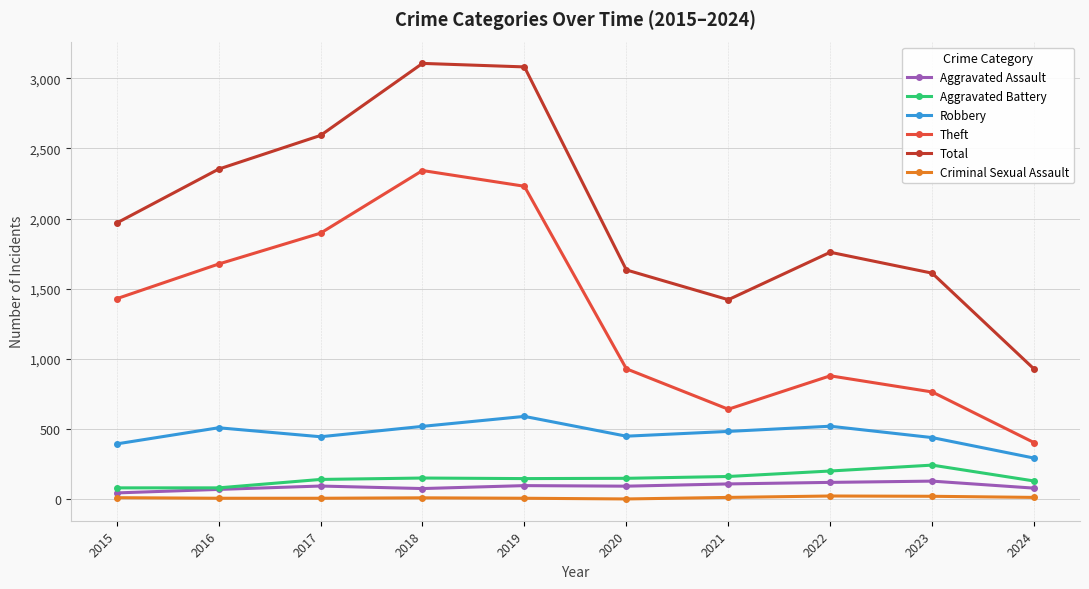

True or false: Theft and Total intersect in this chart.

False